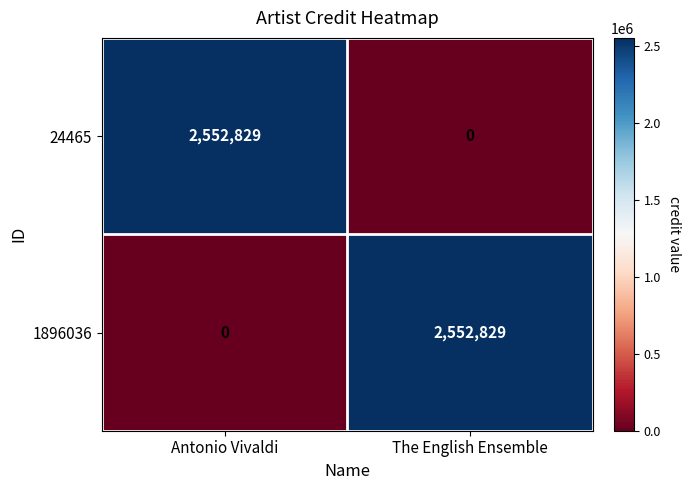

Which category has the lowest value in the 24465 series?

The English Ensemble